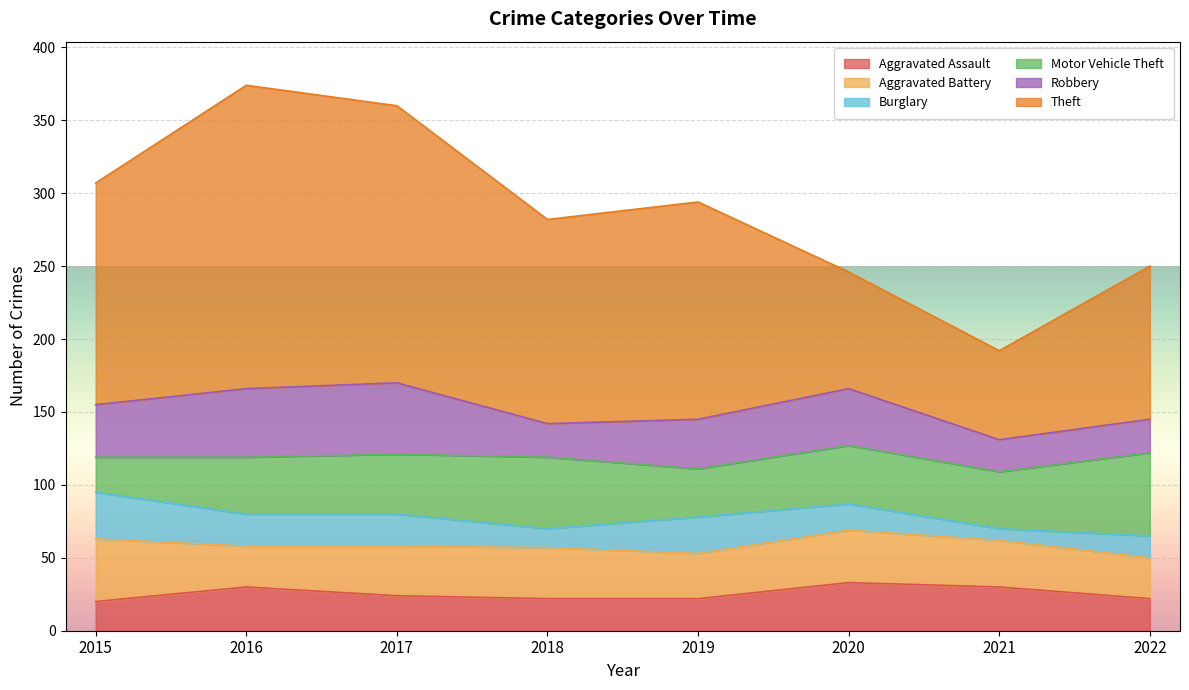

Does the chart display data point markers on the line(s)?

No